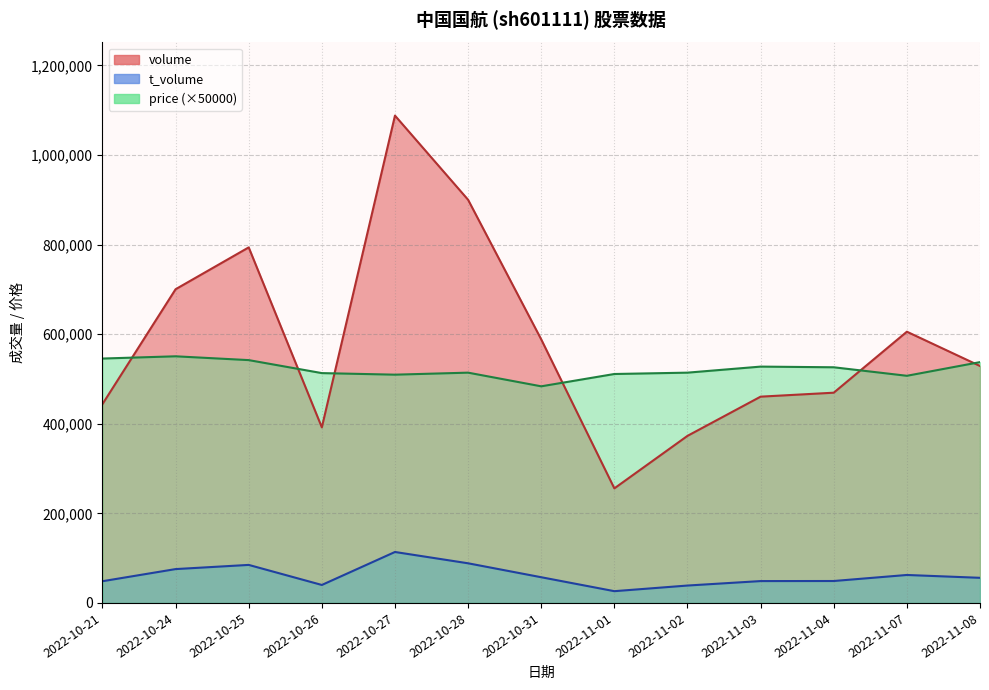

How many series are shown in this chart?

3